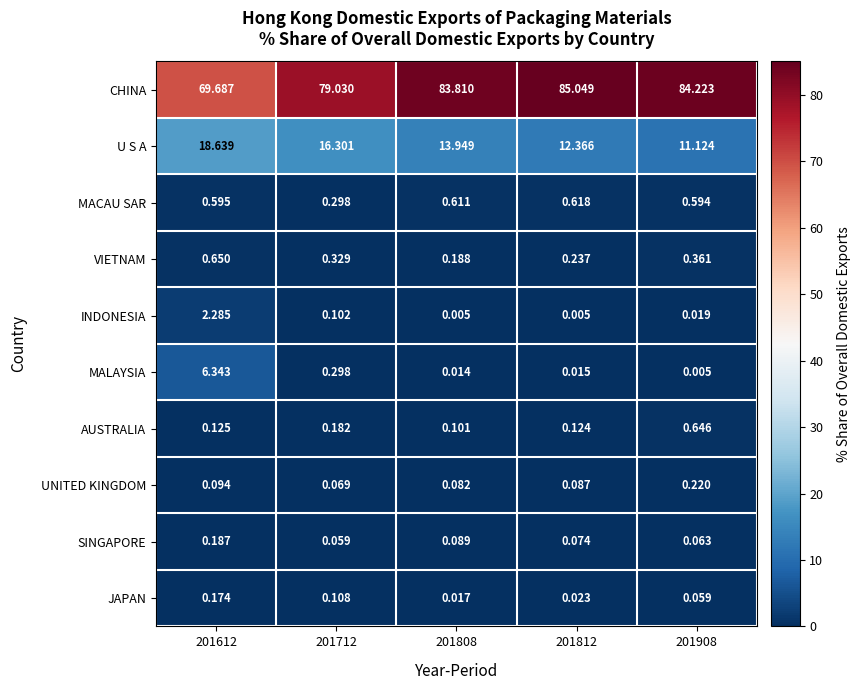

Which series has the largest total across all categories?

CHINA